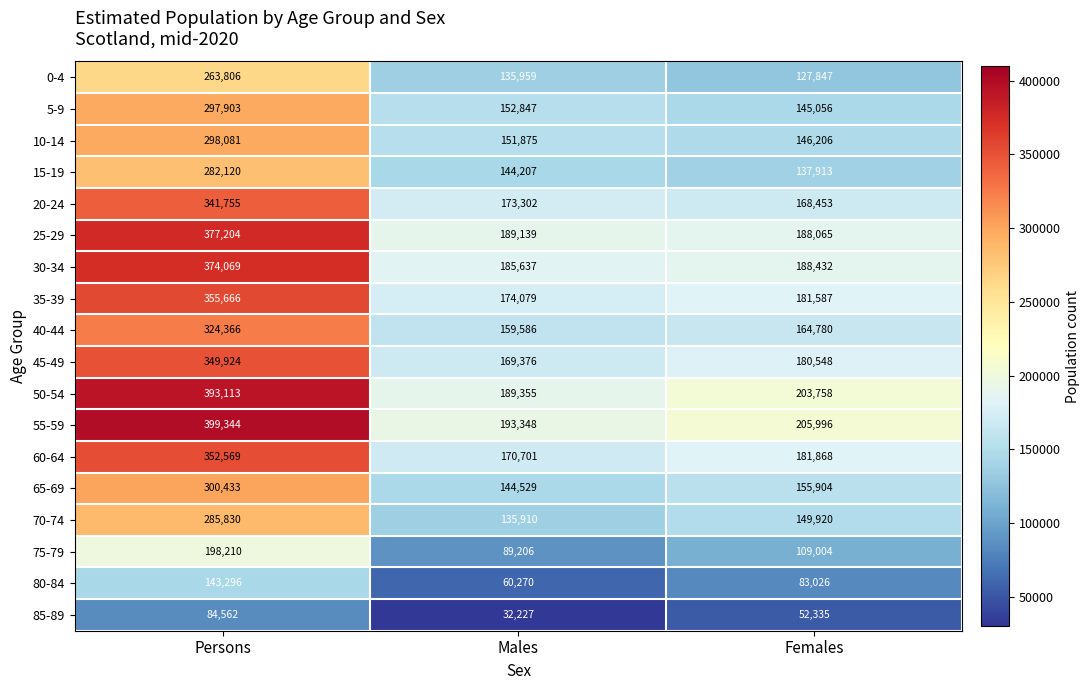

The 65-69 series shows 228051 at Females. True or false?

False